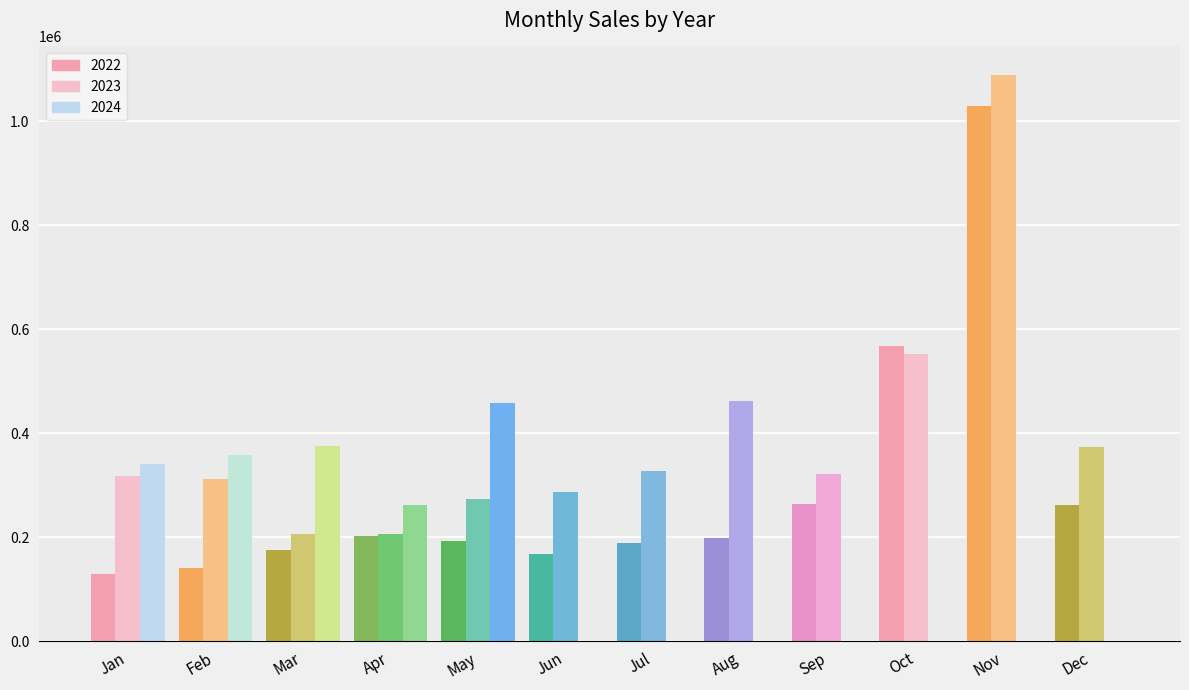

Which series has the largest total across all categories?

2023